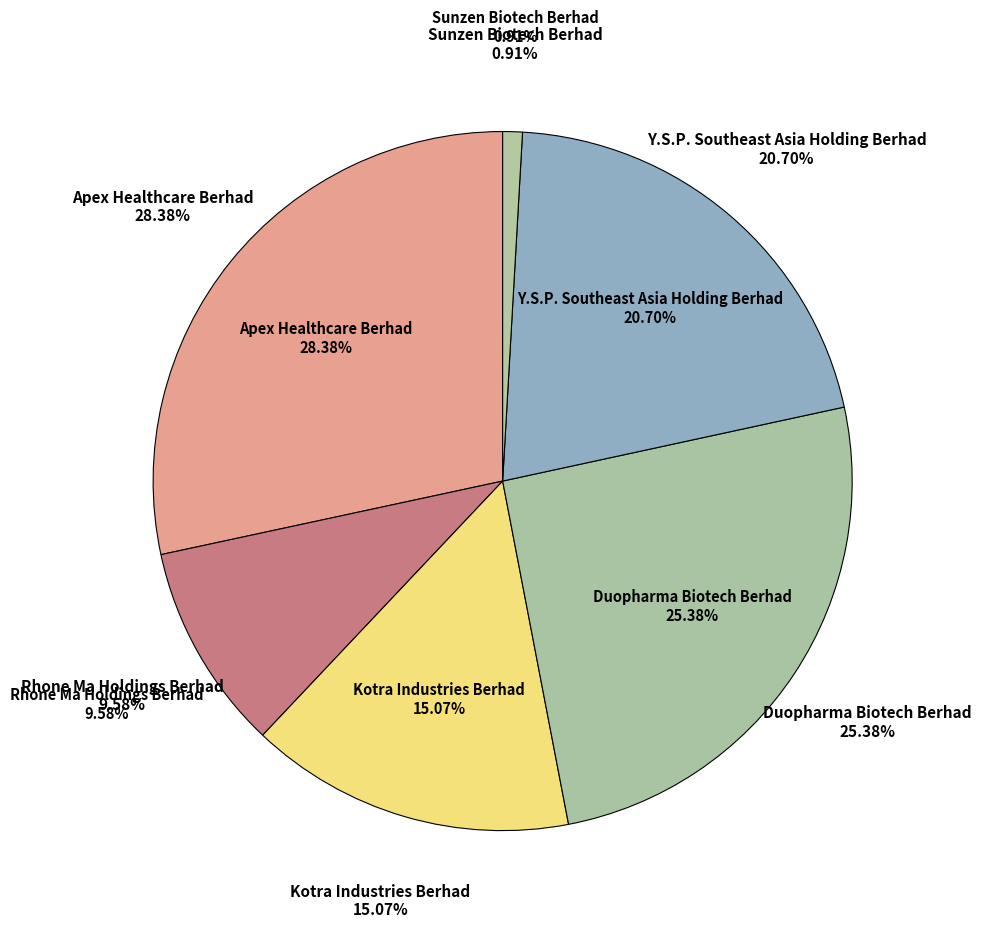

Count the number of slices in the pie.

6